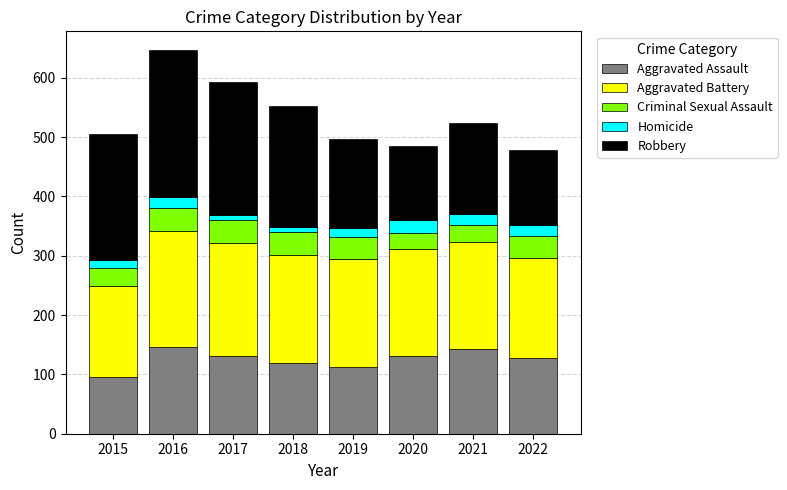

Which category has the lowest value in the Aggravated Assault series?

2015